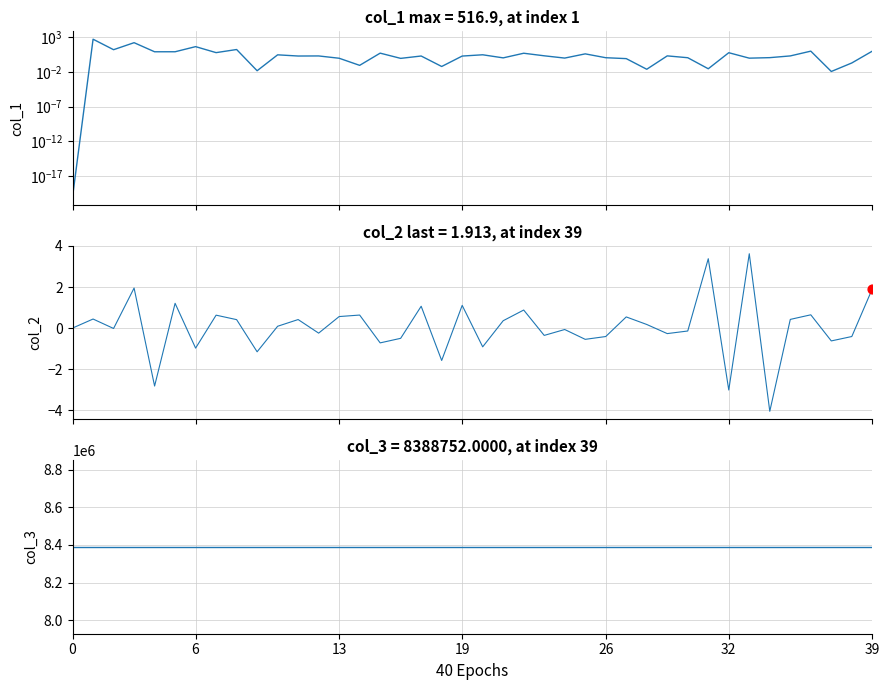

Which series contains the highest Y value?

col_3